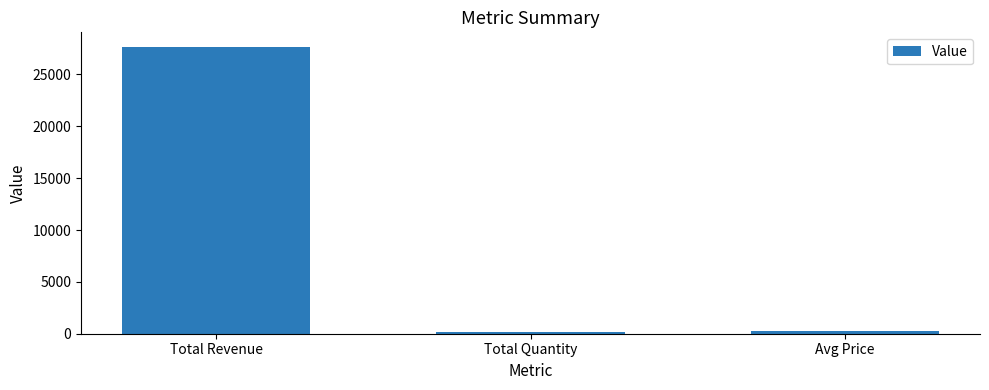

What is the difference between the maximum and minimum values?

27524.3